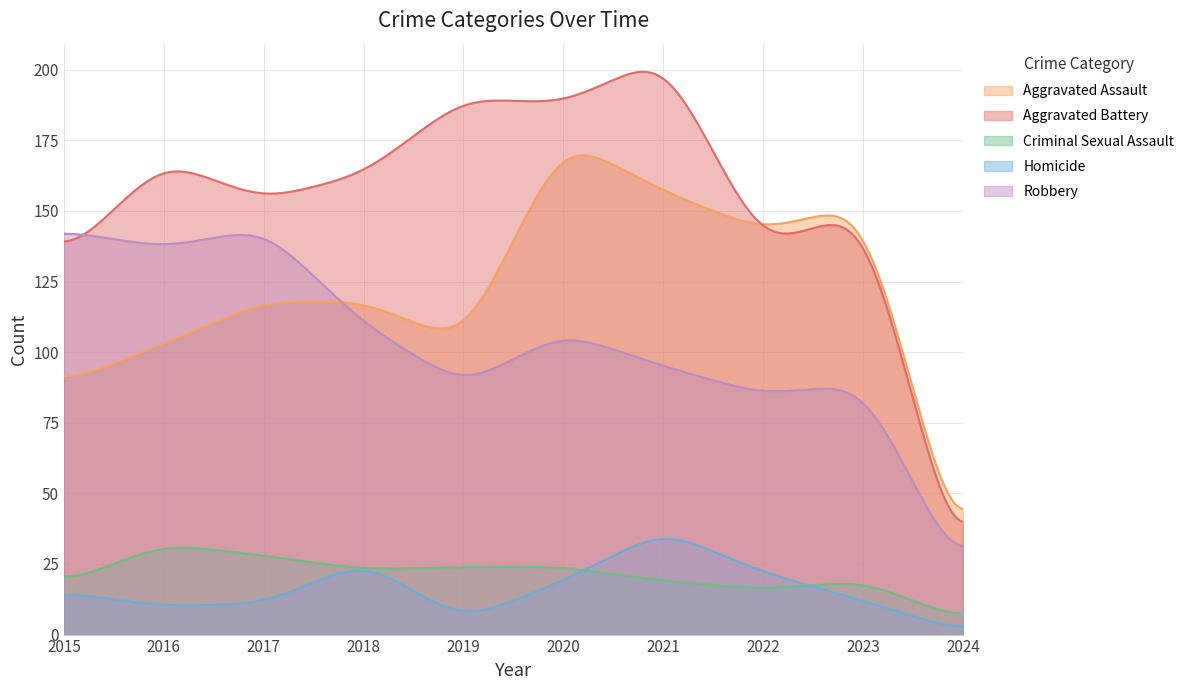

Where does the Homicide series first go above 15?

2018